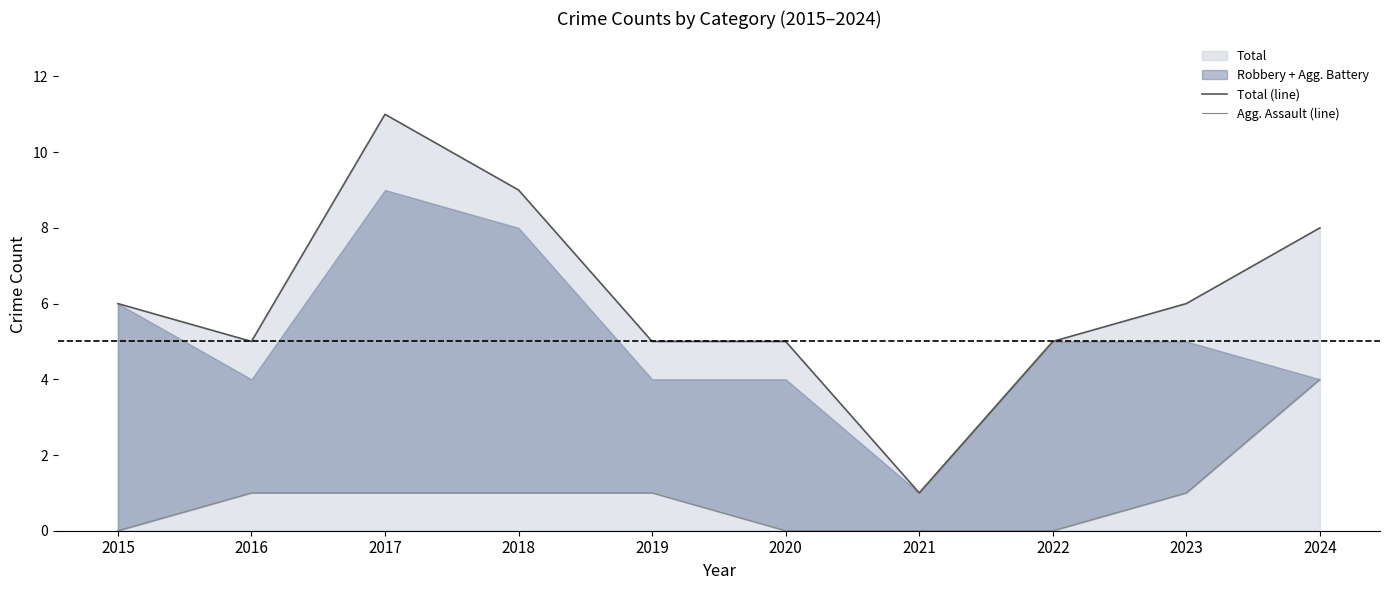

What is the average value of the Agg. Assault (line) series?

1